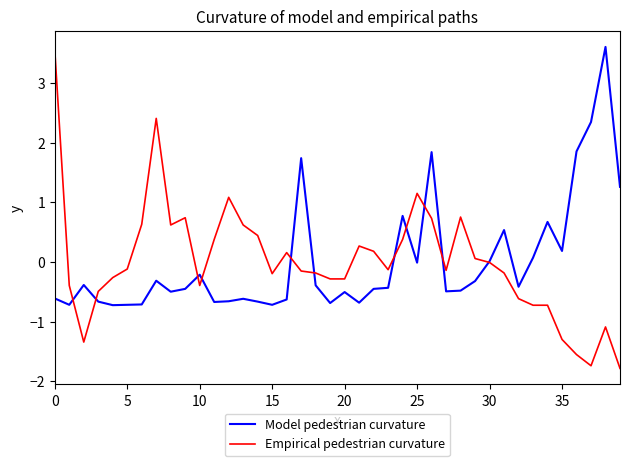

True or false: Empirical pedestrian curvature and Model pedestrian curvature intersect in this chart.

True